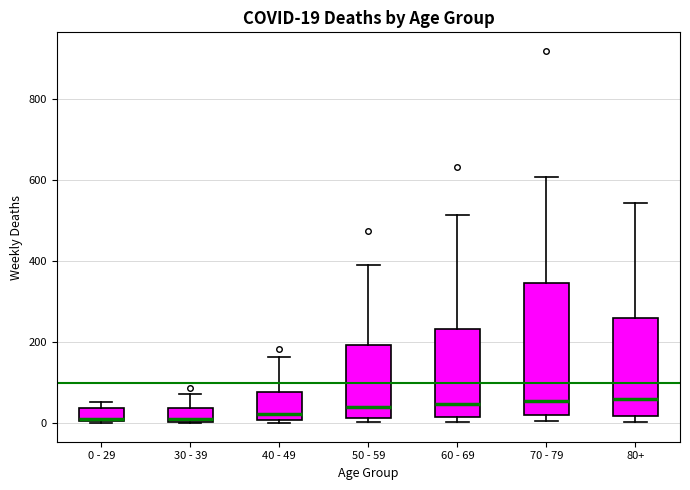

Comparing the boxes themselves (not the whiskers), which one is the tallest?

70 - 79